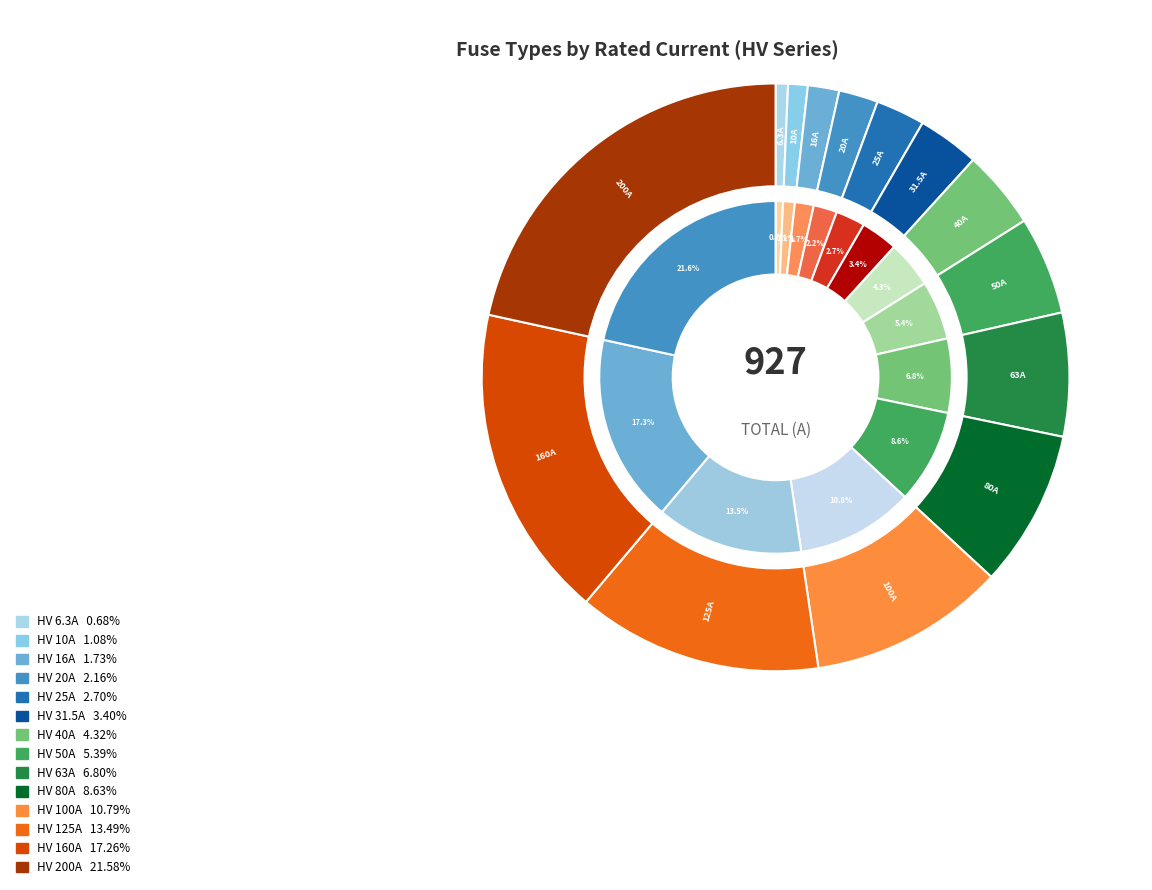

How many slices are in this pie chart?

14